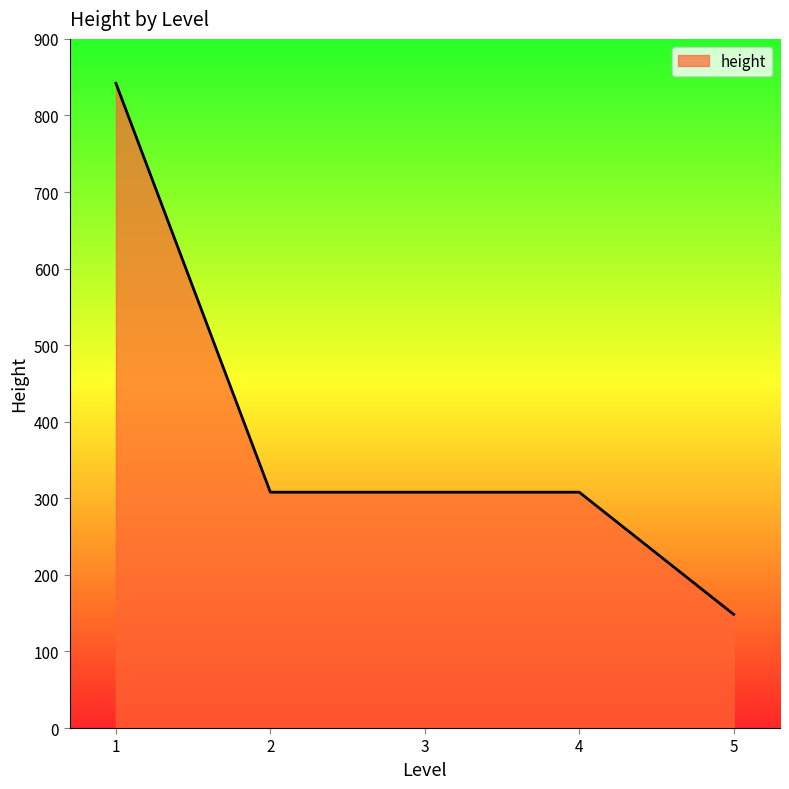

What is the sum of all values?

1914.4